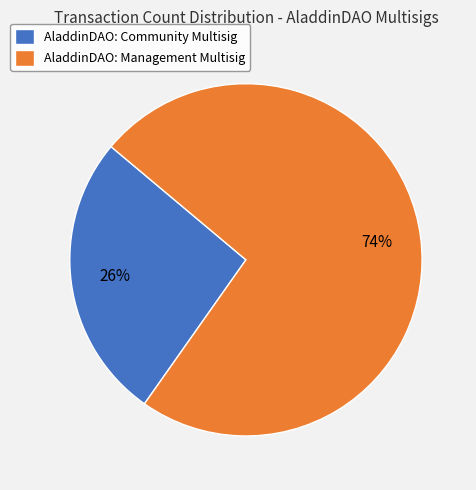

Between AladdinDAO: Community Multisig and AladdinDAO: Management Multisig, which is larger?

AladdinDAO: Management Multisig